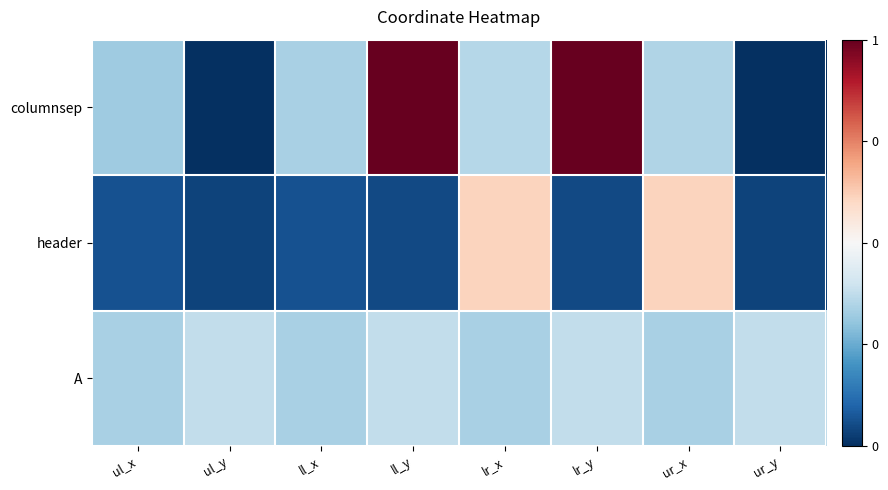

Reading left to right, list all the values displayed in this chart.

columnsep: ul_x=1011	ul_y=0	ll_x=1058	ll_y=3127	lr_x=1114	lr_y=3127	ur_x=1090	ur_y=0
header: ul_x=197	ul_y=113	ll_x=197	ll_y=151	lr_x=1916	lr_y=151	ur_x=1916	ur_y=113
A: ul_x=1054	ul_y=1175	ll_x=1054	ll_y=1175	lr_x=1054	lr_y=1175	ur_x=1054	ur_y=1175